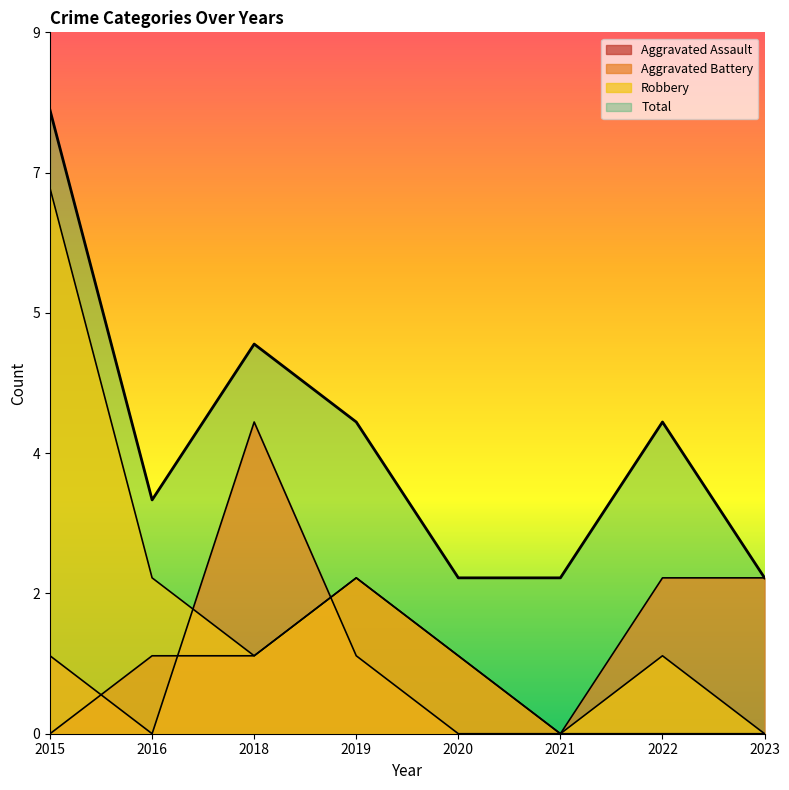

Rank the series at 2023 from lowest to highest value.

Robbery, Aggravated Assault, Aggravated Battery, Total